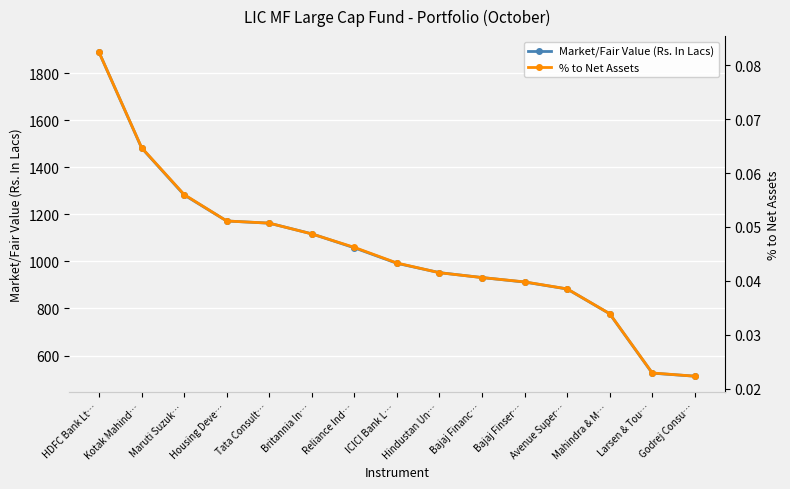

List the series in order of their peak value, highest first.

Market/Fair Value (Rs. In Lacs), % to Net Assets